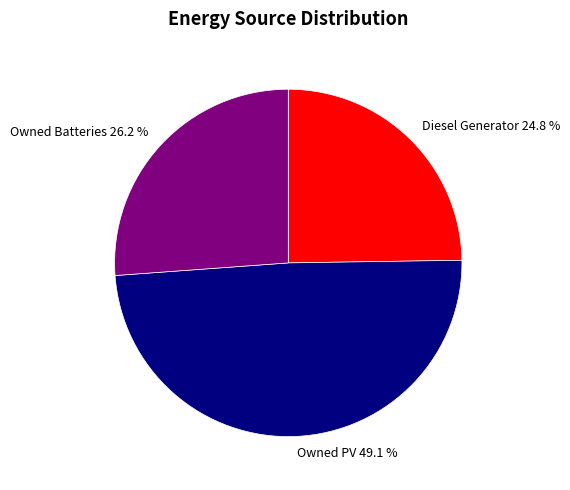

How many slices are in this pie chart?

3